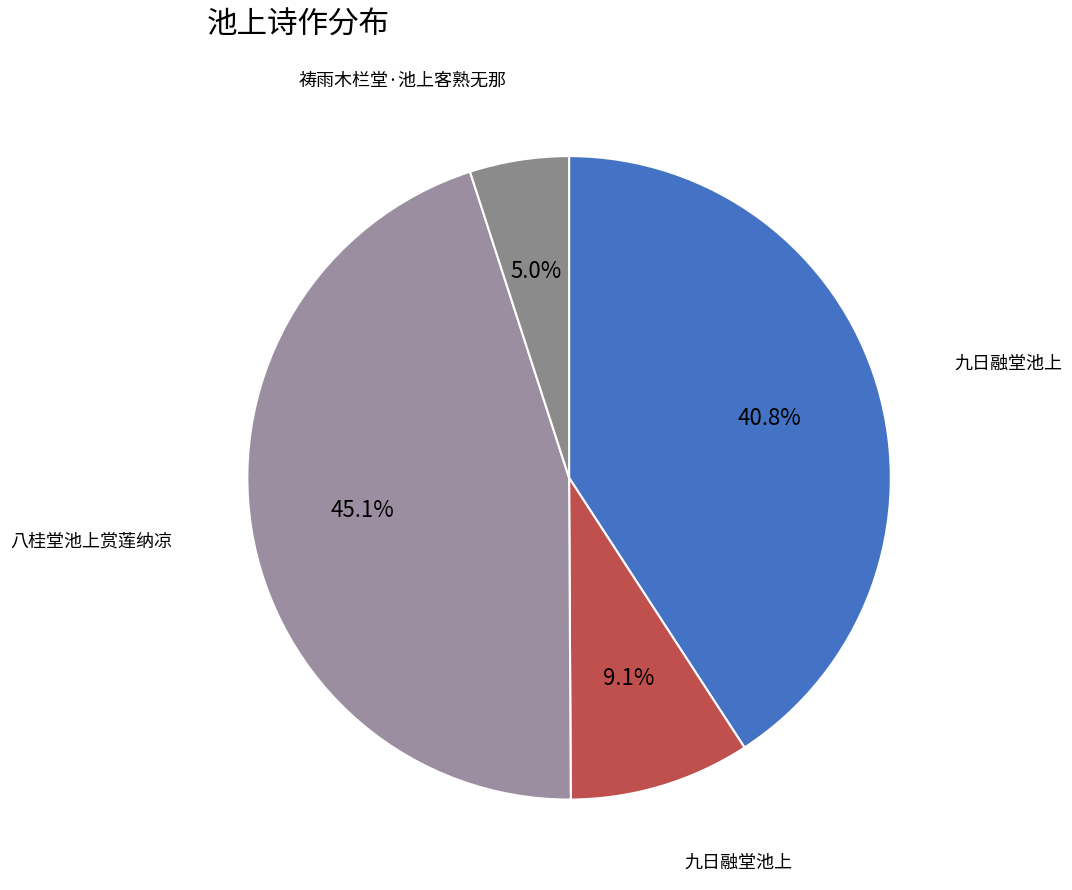

Rank the categories by value from lowest to highest.

祷雨木栏堂·池上客熟无那, 九日融堂池上, 九日融堂池上, 八桂堂池上赏莲纳凉